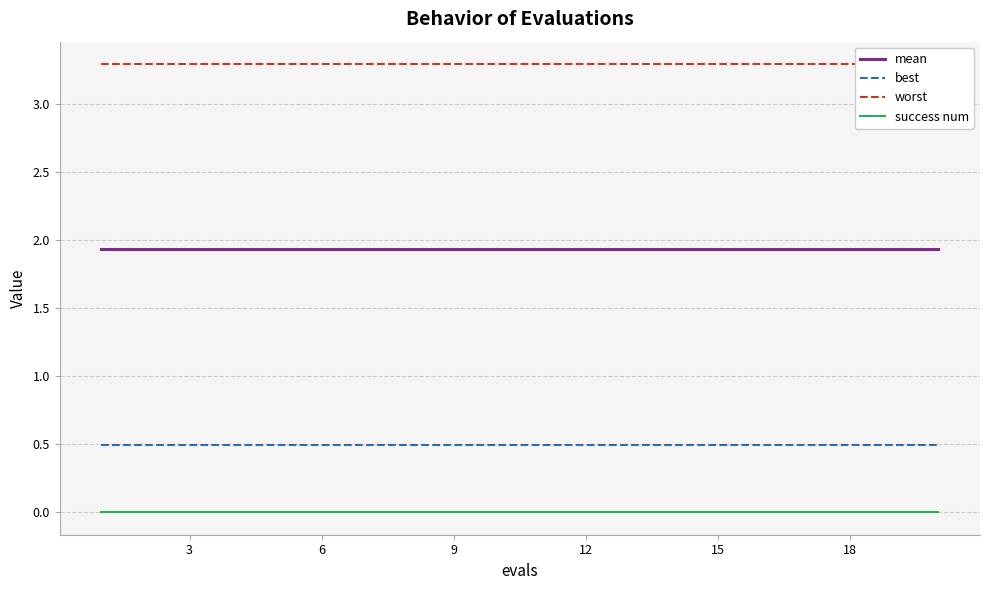

Rank the series by their maximum value, from lowest to highest.

success num, best, mean, worst